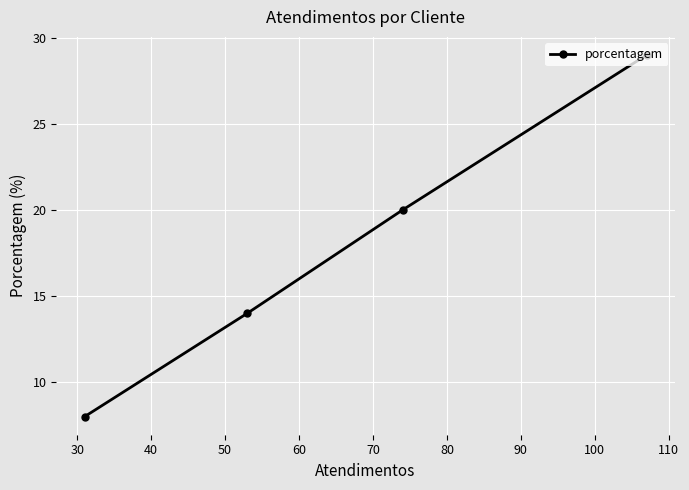

What is the smallest value displayed?

8